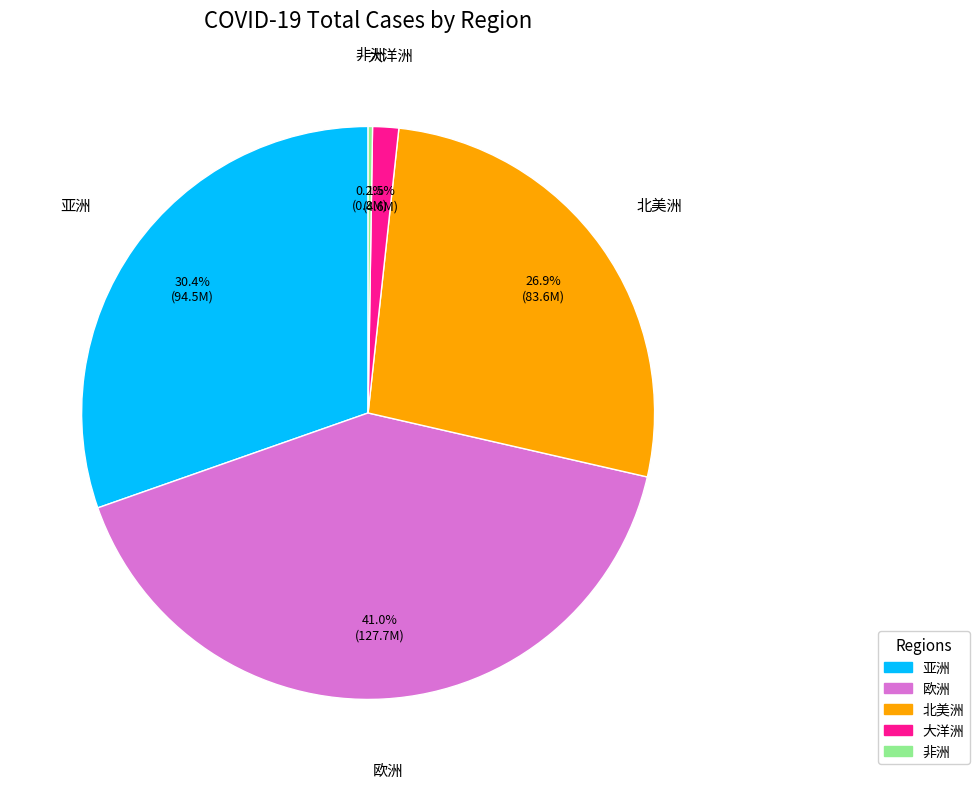

What portion of the pie excludes 欧洲?

59.0%